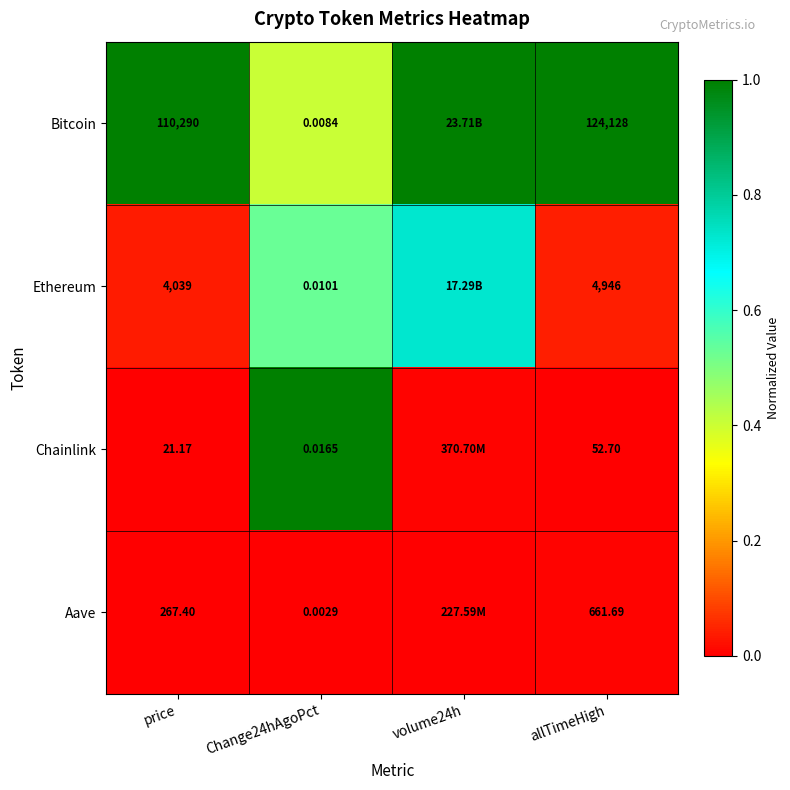

Rank the series at Change24hAgoPct from lowest to highest value.

Aave, Bitcoin, Ethereum, Chainlink